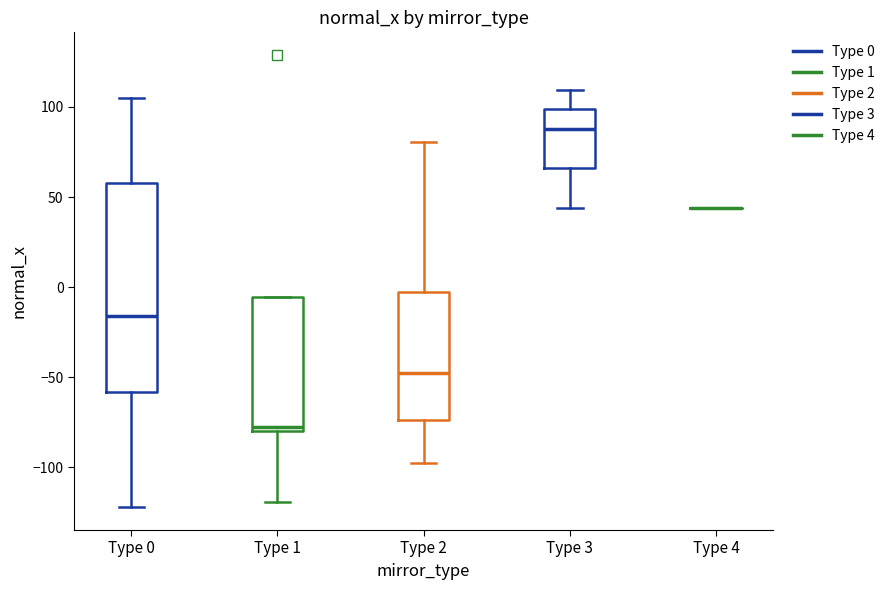

Which box is the tallest, from its lower edge to its upper edge?

Type 0